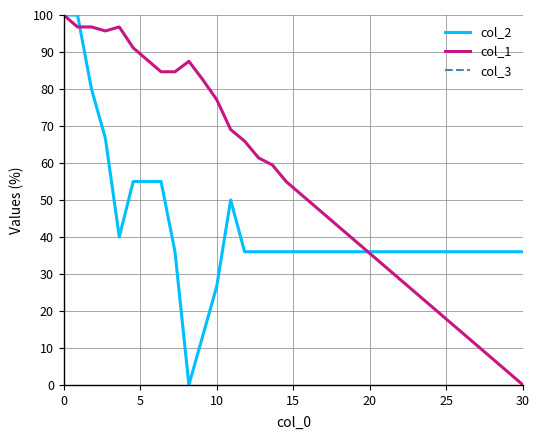

List the series in order of their peak value, highest first.

col_2, col_1, col_3